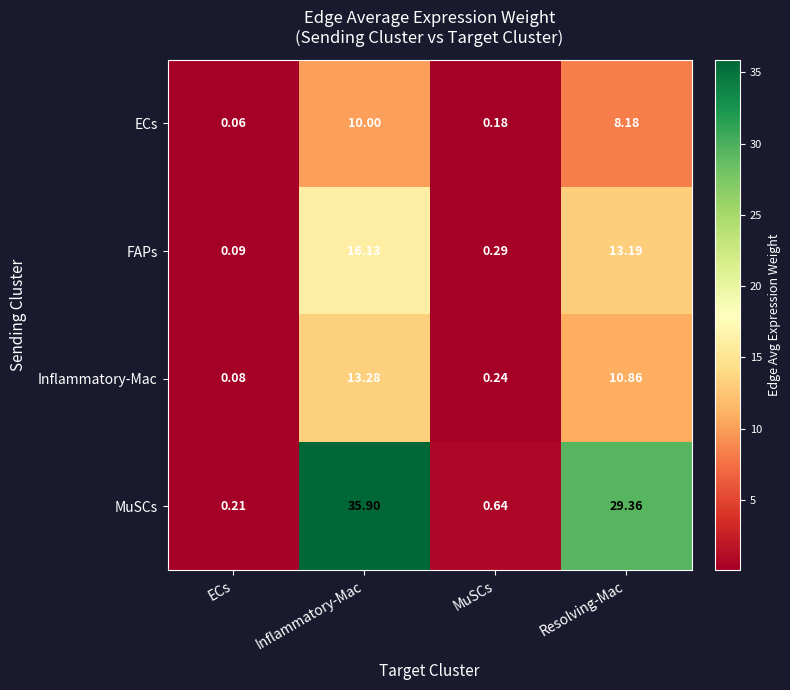

Which series has the largest total across all categories?

MuSCs